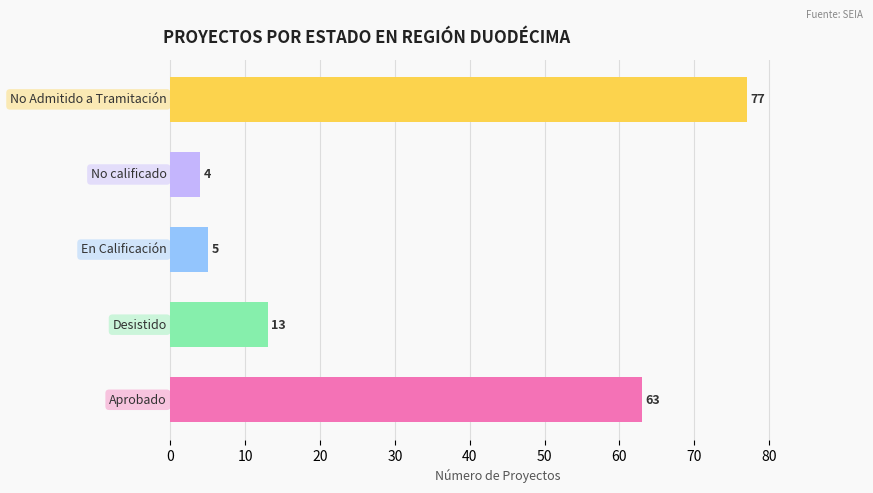

What is the maximum value shown in the chart?

77